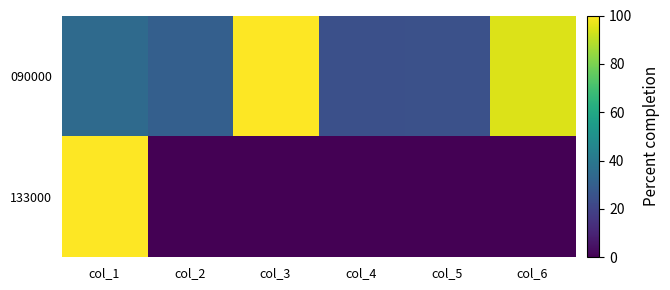

Which series has the largest total across all categories?

090000